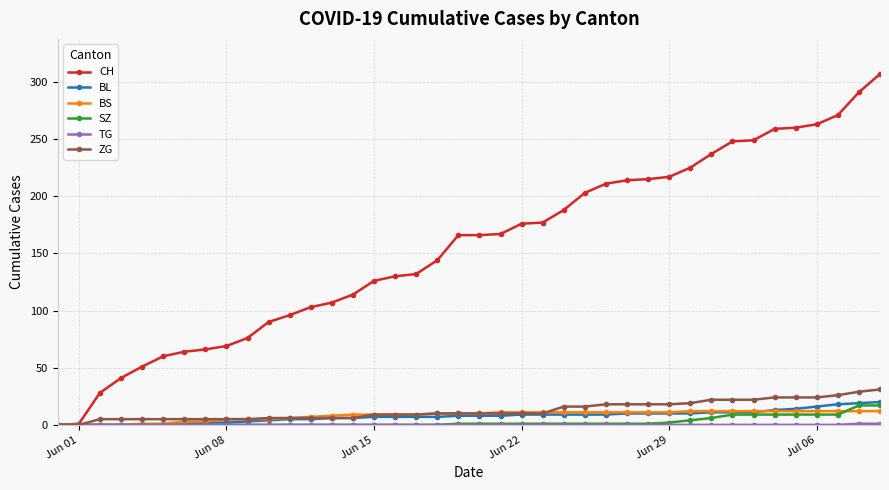

Which series has the largest total across all categories?

CH